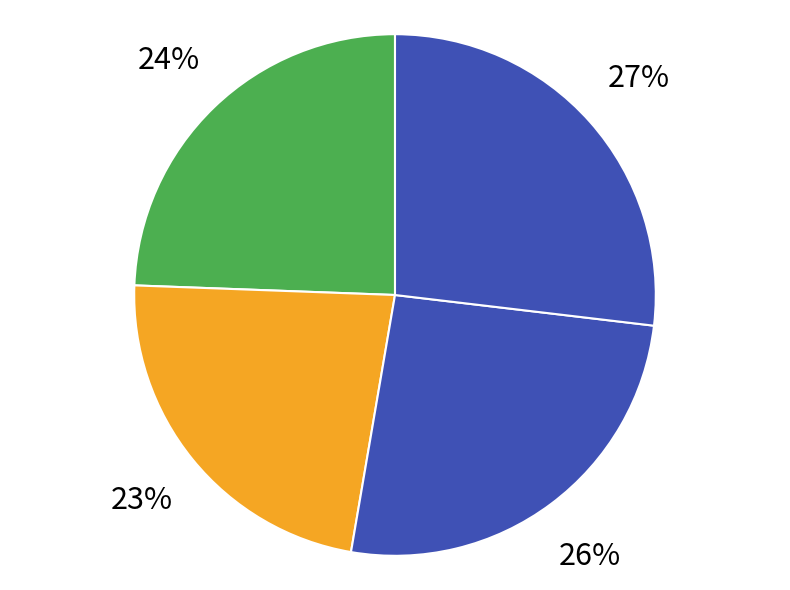

How many slices are in this pie chart?

4